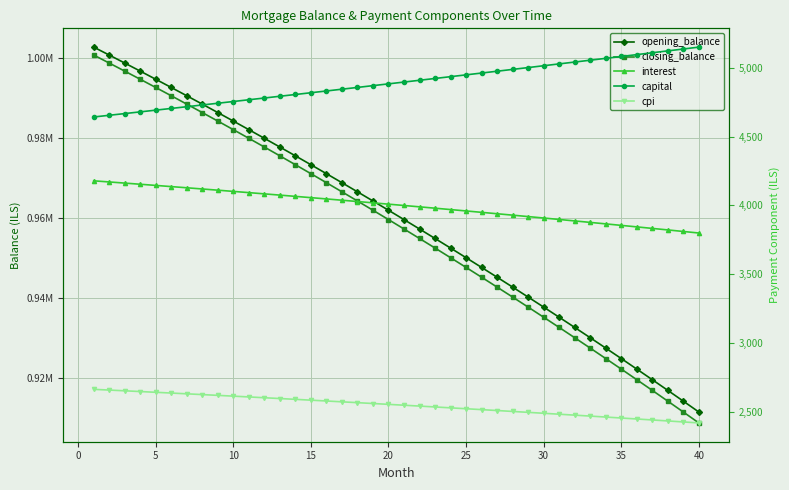

Is the value of interest at 38 greater than the value of closing_balance at 12?

No